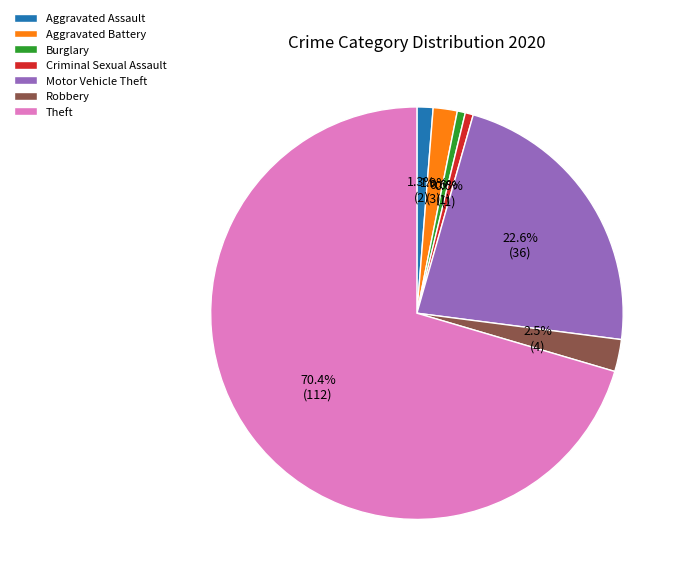

Which has a higher value, Burglary or Robbery?

Robbery